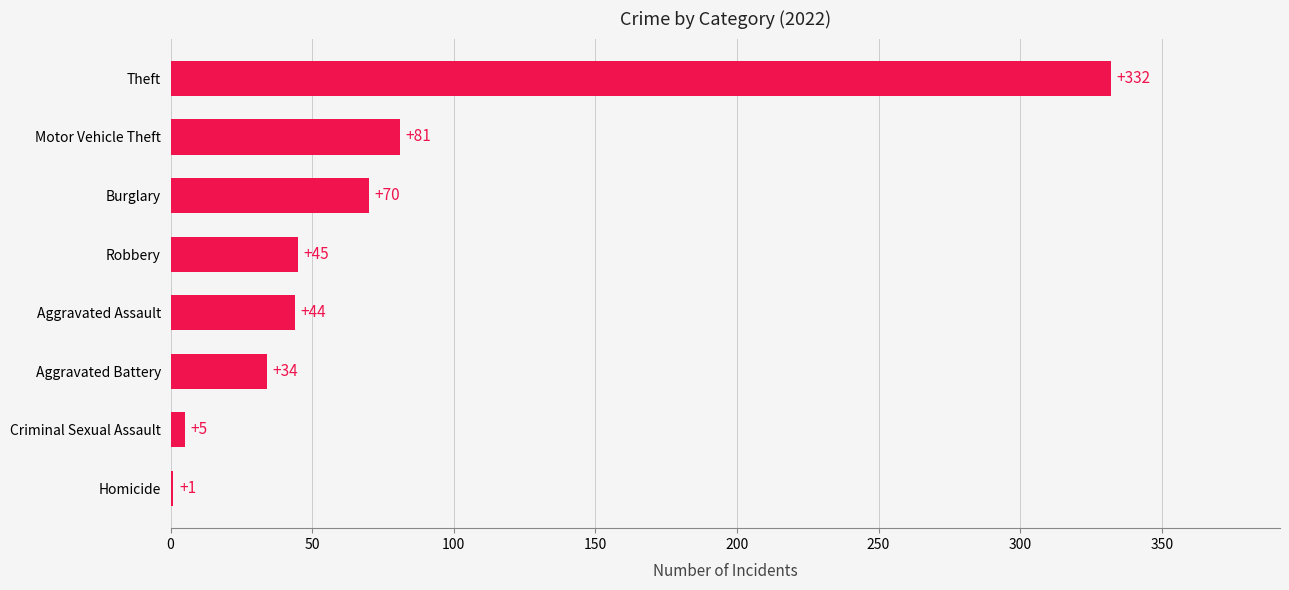

The chart shows a value of 29 at Robbery. True or false?

False